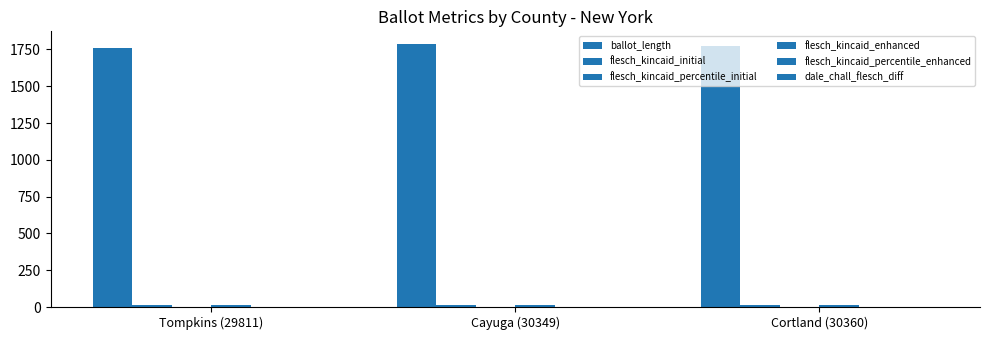

What is the label of the 2nd bar from the left?

Cayuga (30349)